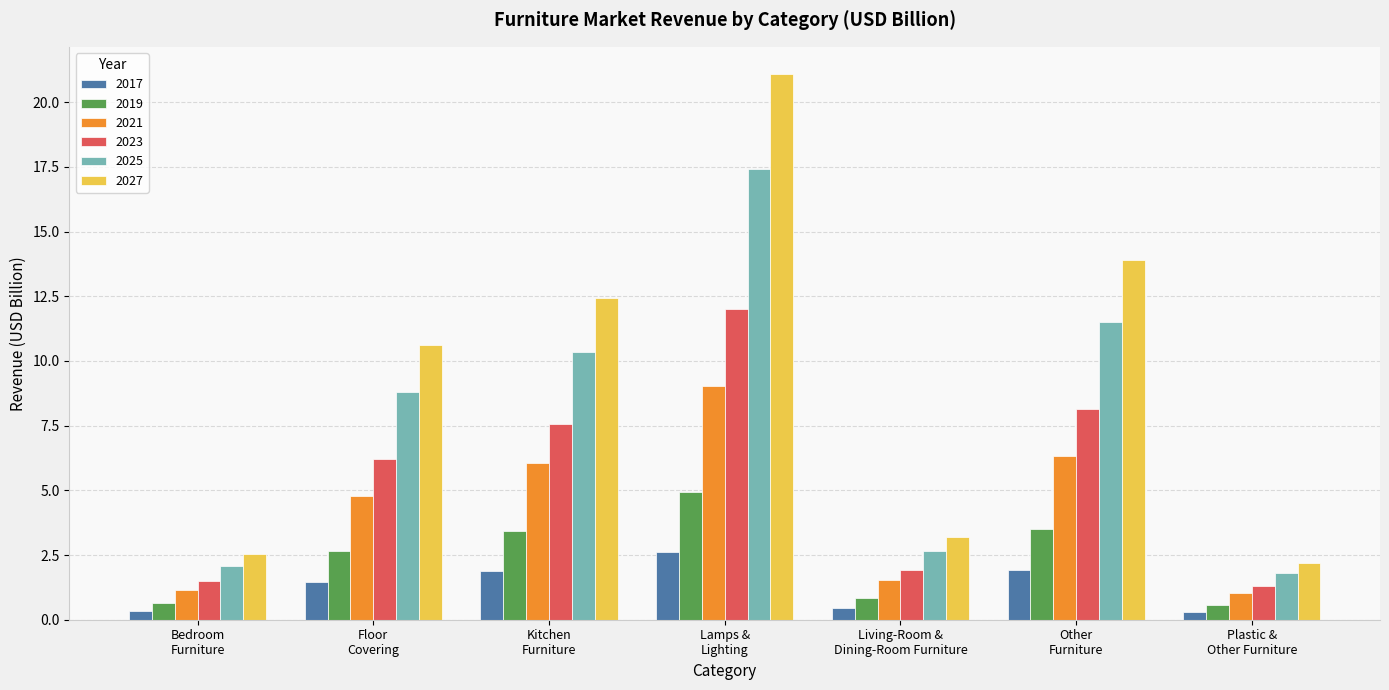

What is the average value of the 2021 series?

4.3